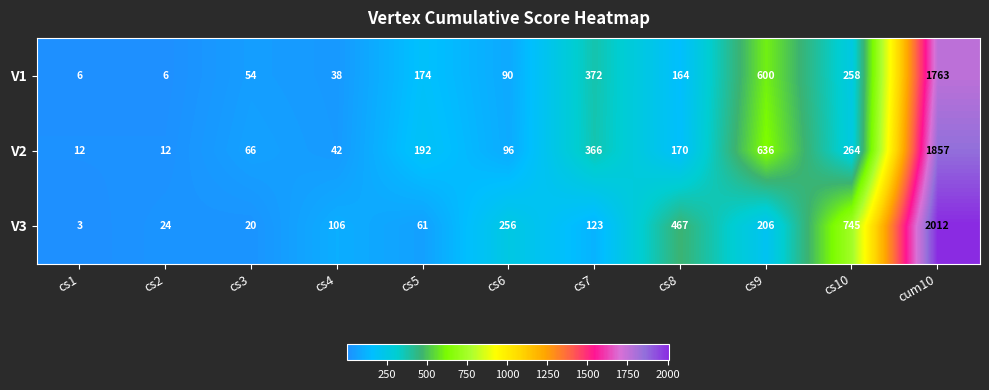

What is the highest value of the V2 series?

1857